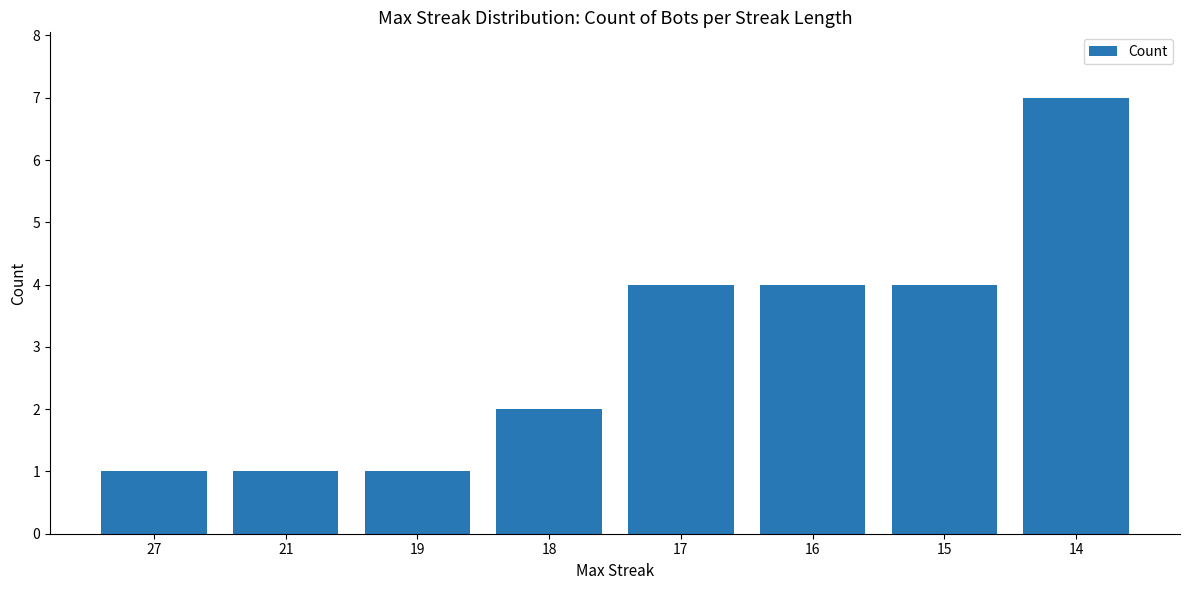

What is the greatest value displayed?

7